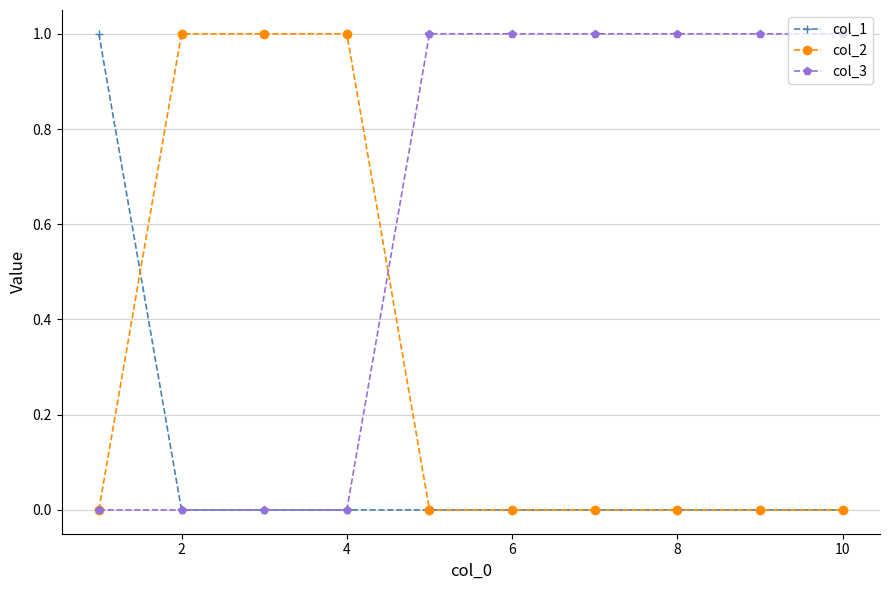

Which series has the largest total across all categories?

col_3